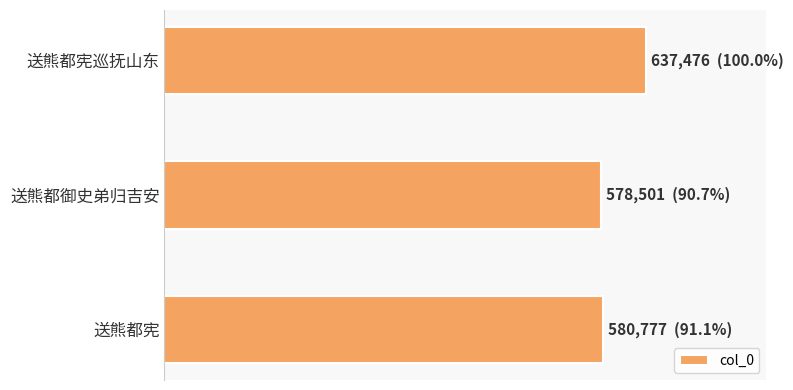

Does the chart contain any negative values?

No